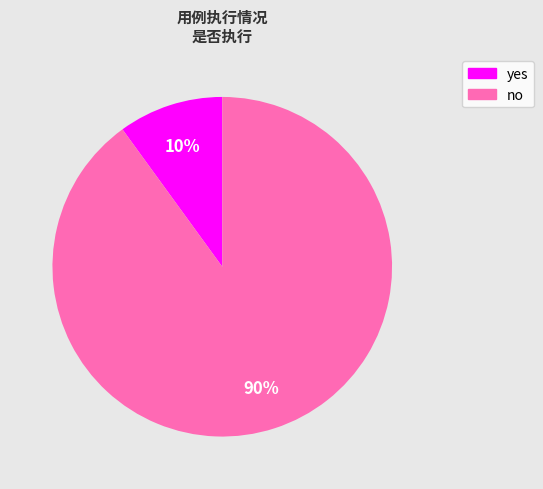

Is there any slice that represents more than half of the pie?

Yes